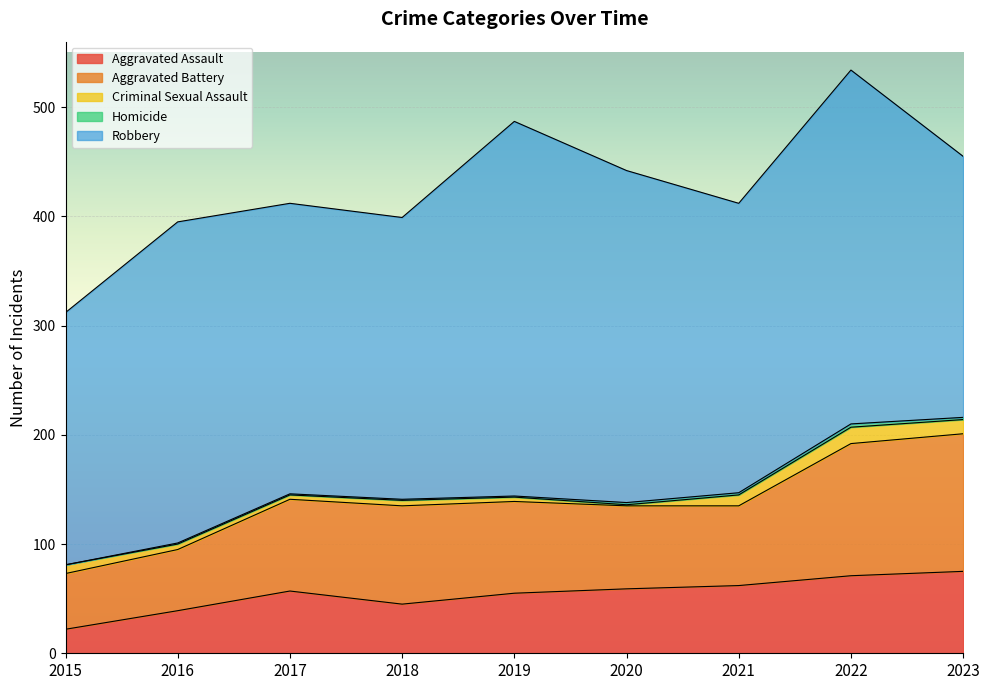

How many values in the Aggravated Assault series exceed 57?

4